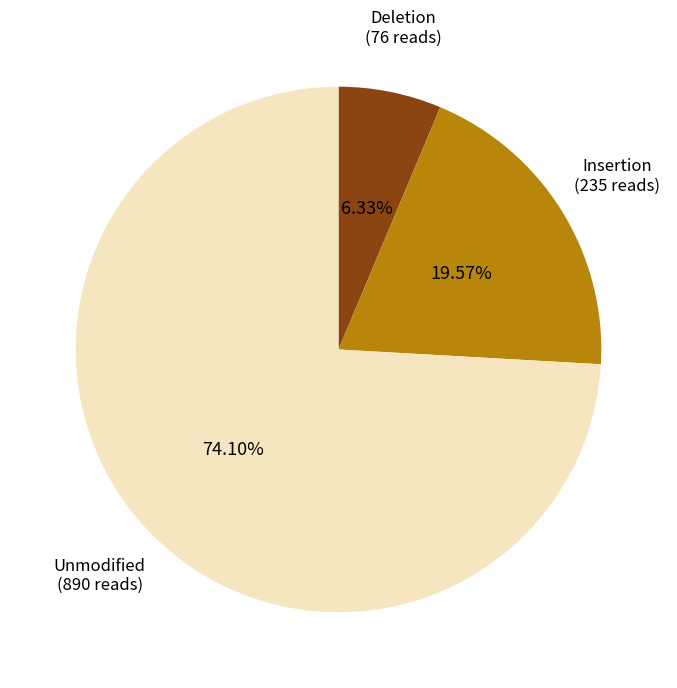

How many slices are in this pie chart?

3